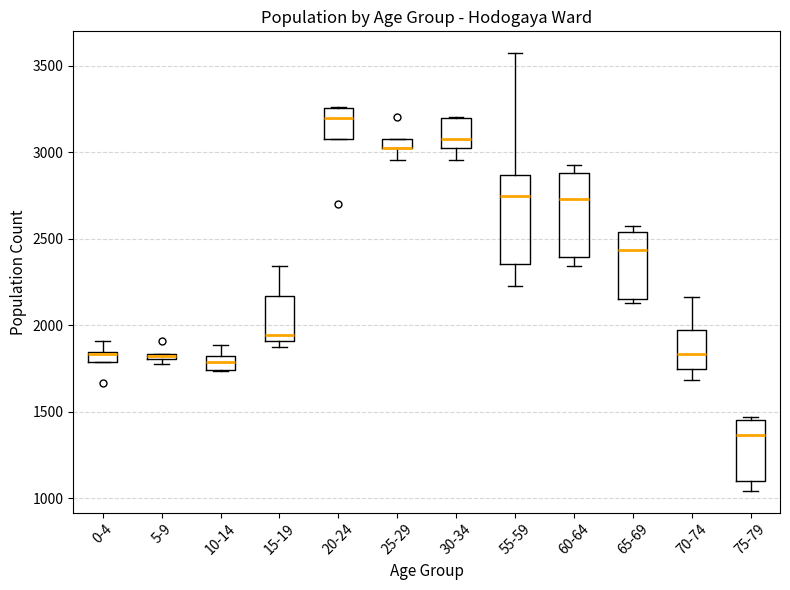

Where is the upper edge of the box for 25-29 on the y-axis? The values are not printed on the chart, so give them approximately, as read against the axis.

3100